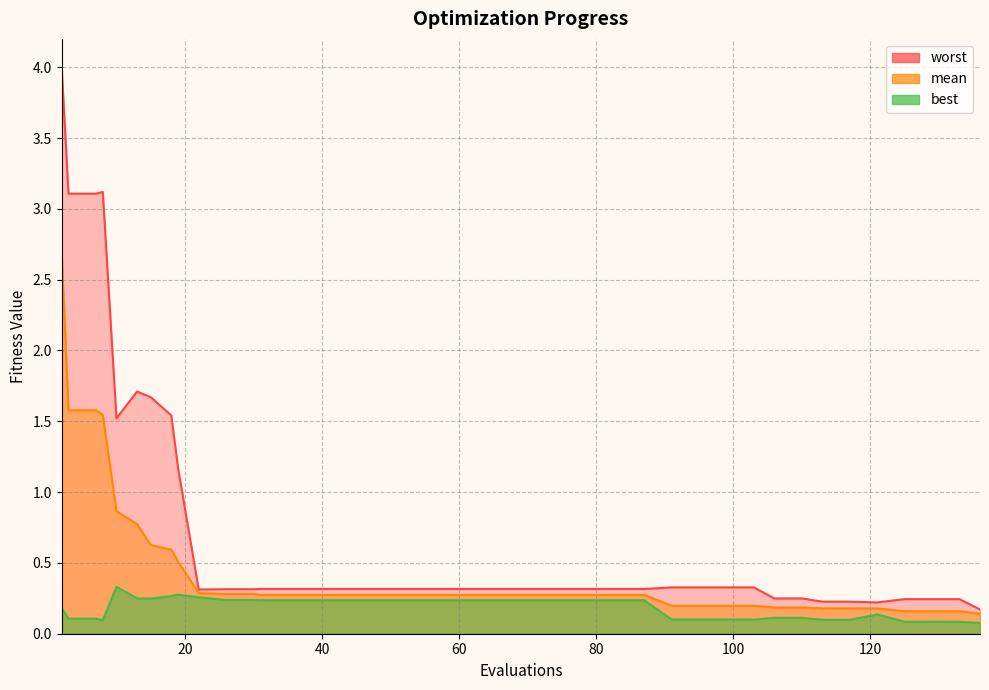

Does the chart display data point markers on the line(s)?

No